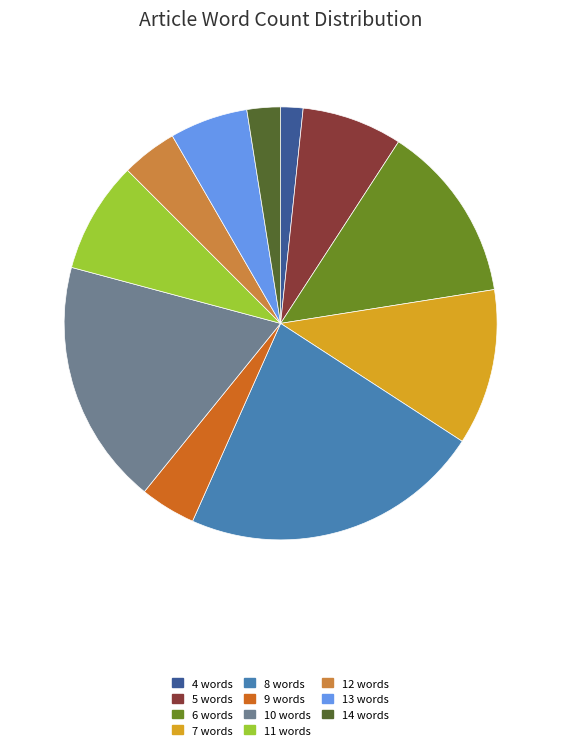

What is the ratio of the value at 11 to the value at 4?

5.0